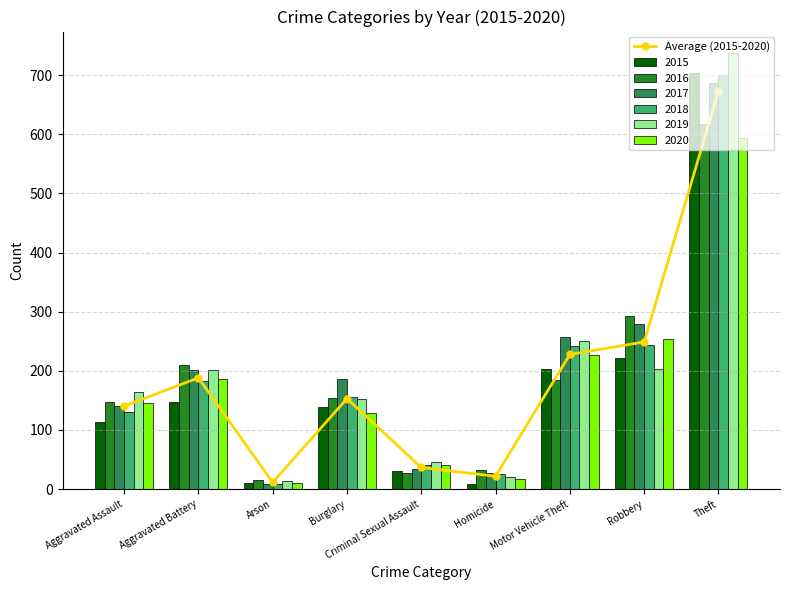

How many data points in 2016 are less than 154?

4